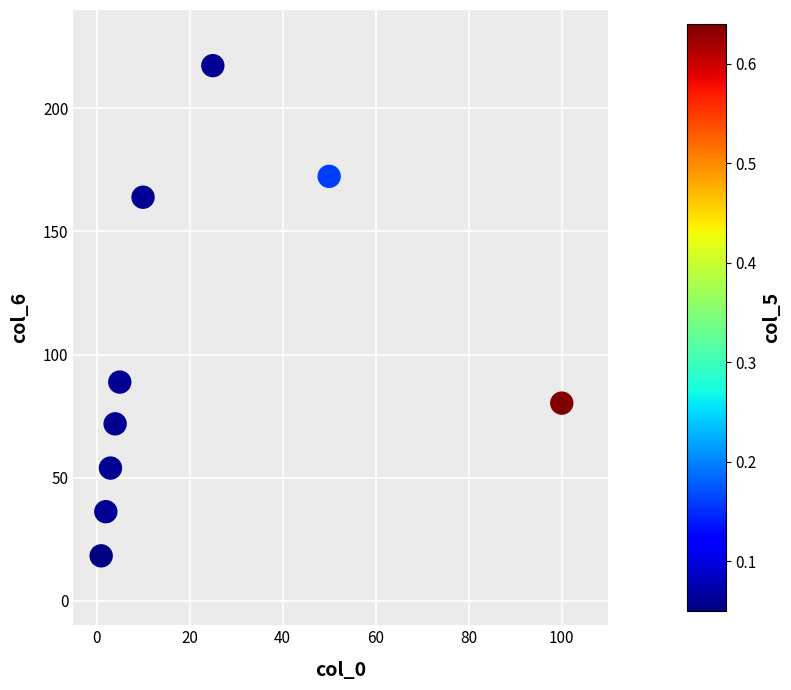

What is the range of Y values (max minus min)?

199.2